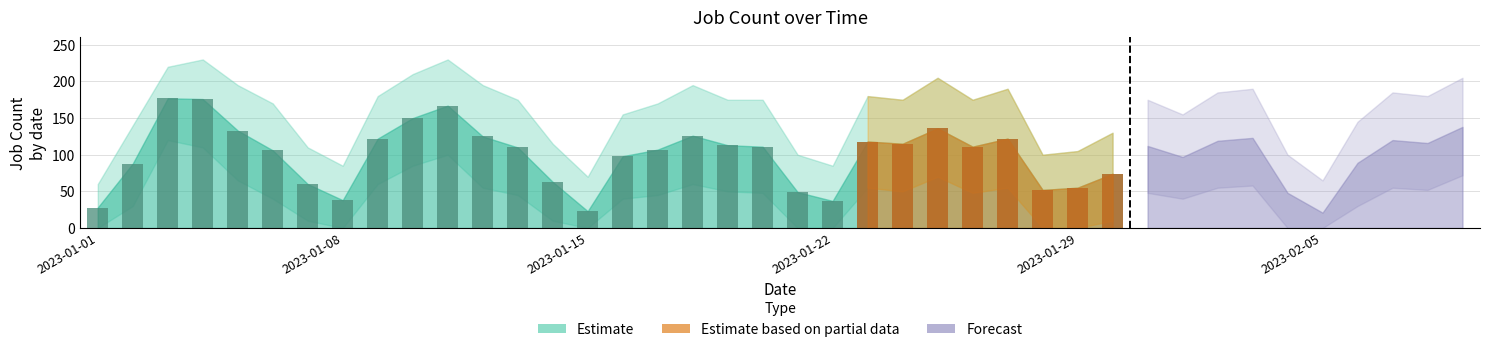

What is the greatest value displayed?

177